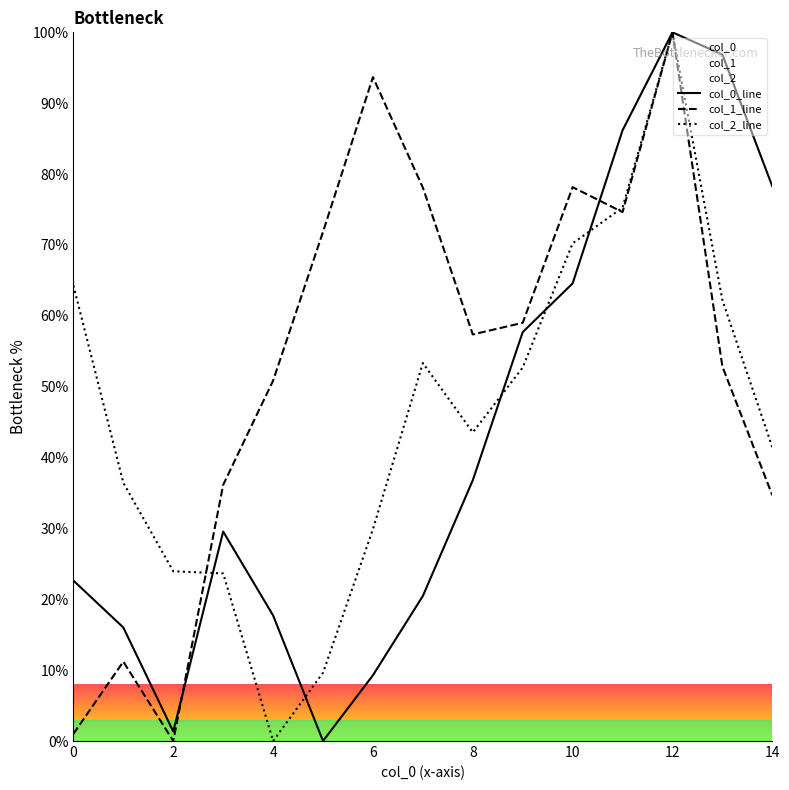

In col_1, how many points are lower than both neighbors (excluding endpoints)?

3